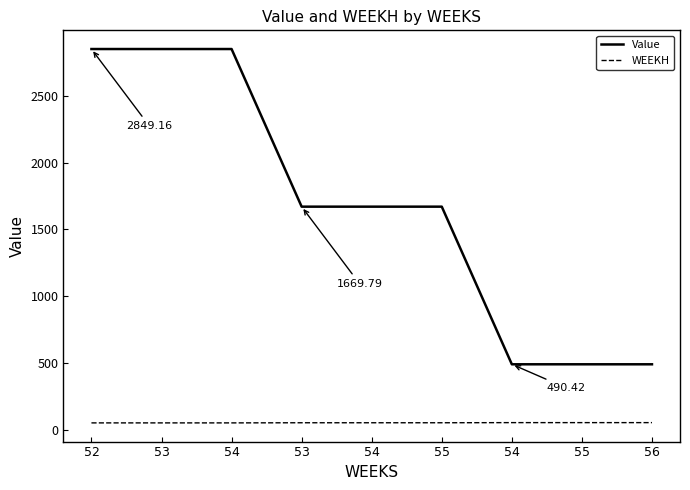

What is the sum of all WEEKH values?

477.0